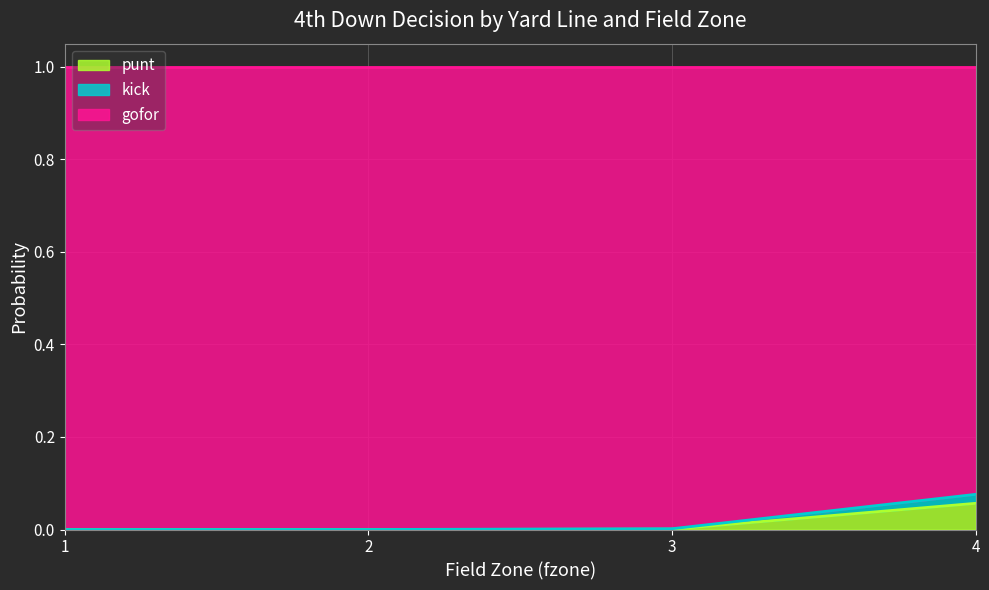

Is it true that punt equals 0.0 at 1?

True